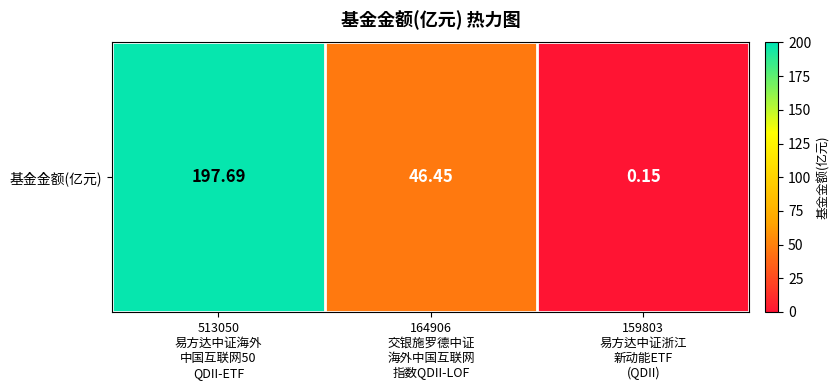

What is the approximate value at 159803
易方达中证浙江
新动能ETF
(QDII)?

0.1